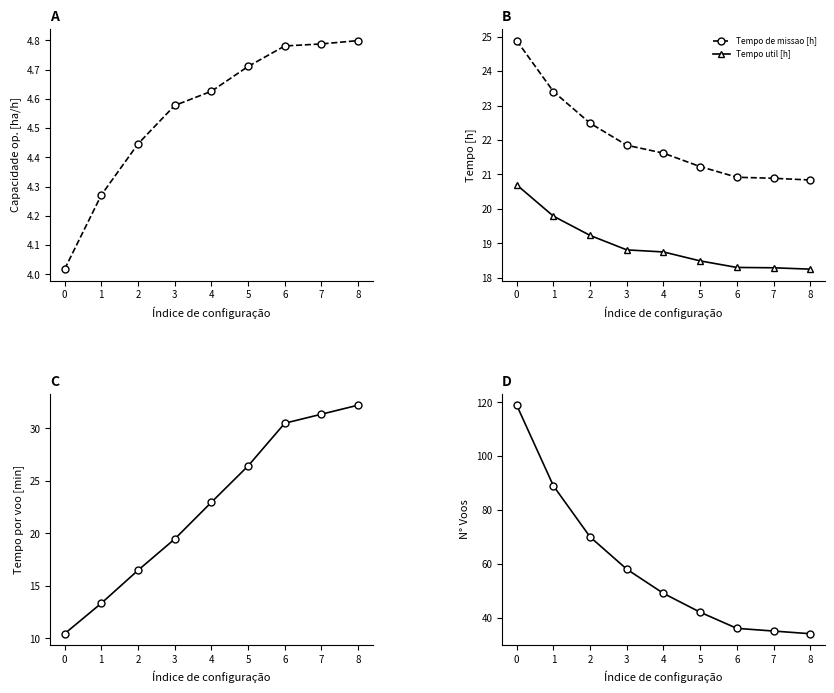

How many lines are shown in the chart?

5